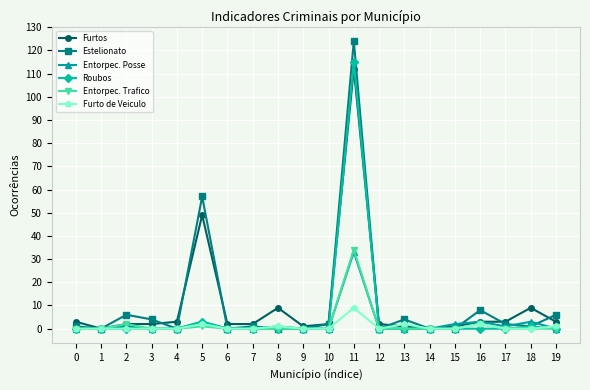

Which category has the highest value across all series?

11